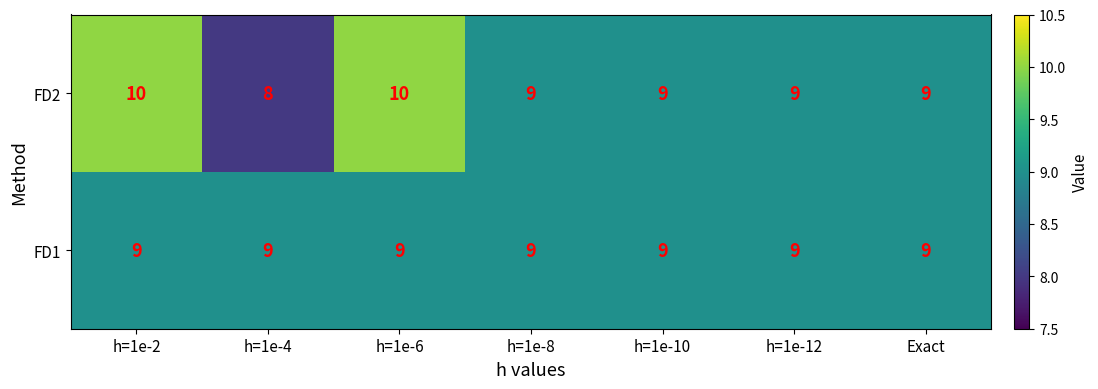

Rank the series by their average value, from lowest to highest.

FD1, FD2